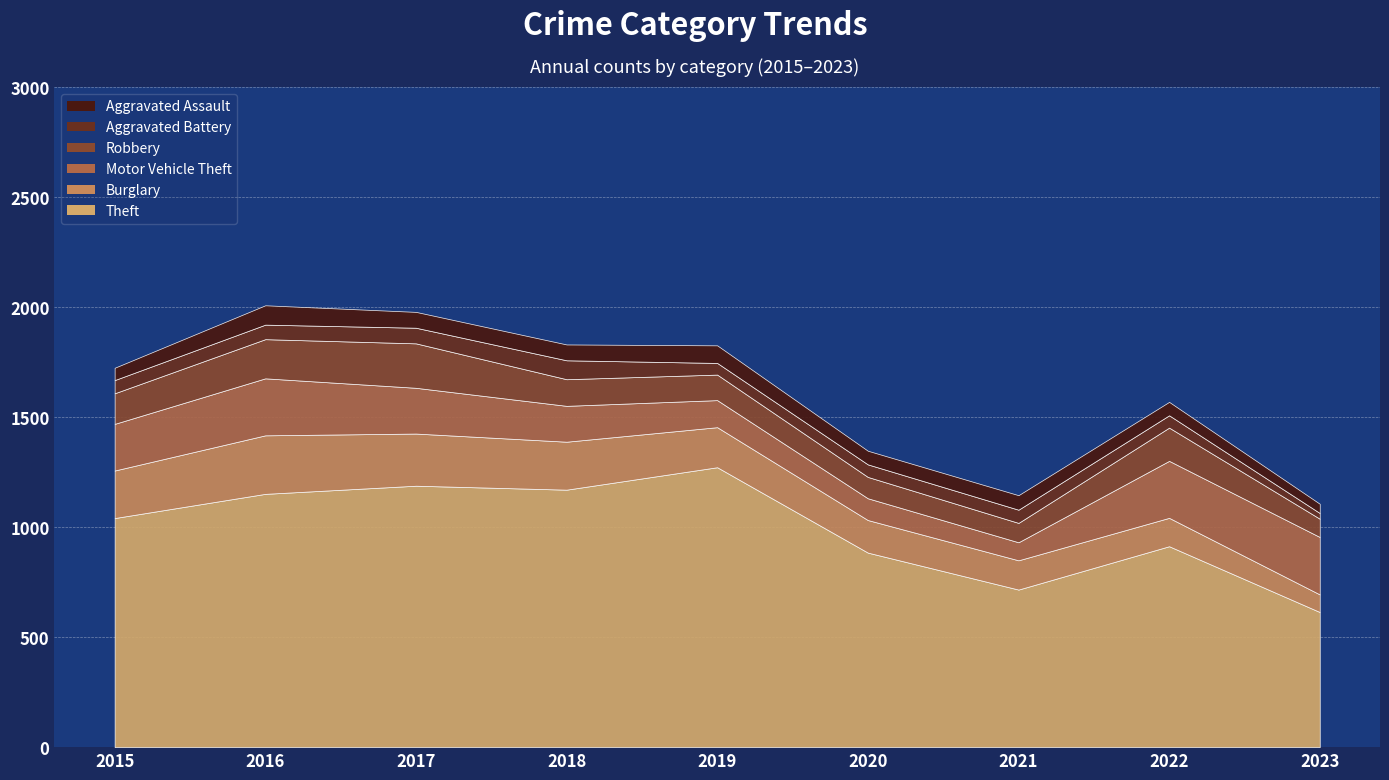

What are all the series names shown in the legend?

Aggravated Assault, Aggravated Battery, Burglary, Motor Vehicle Theft, Robbery, Theft